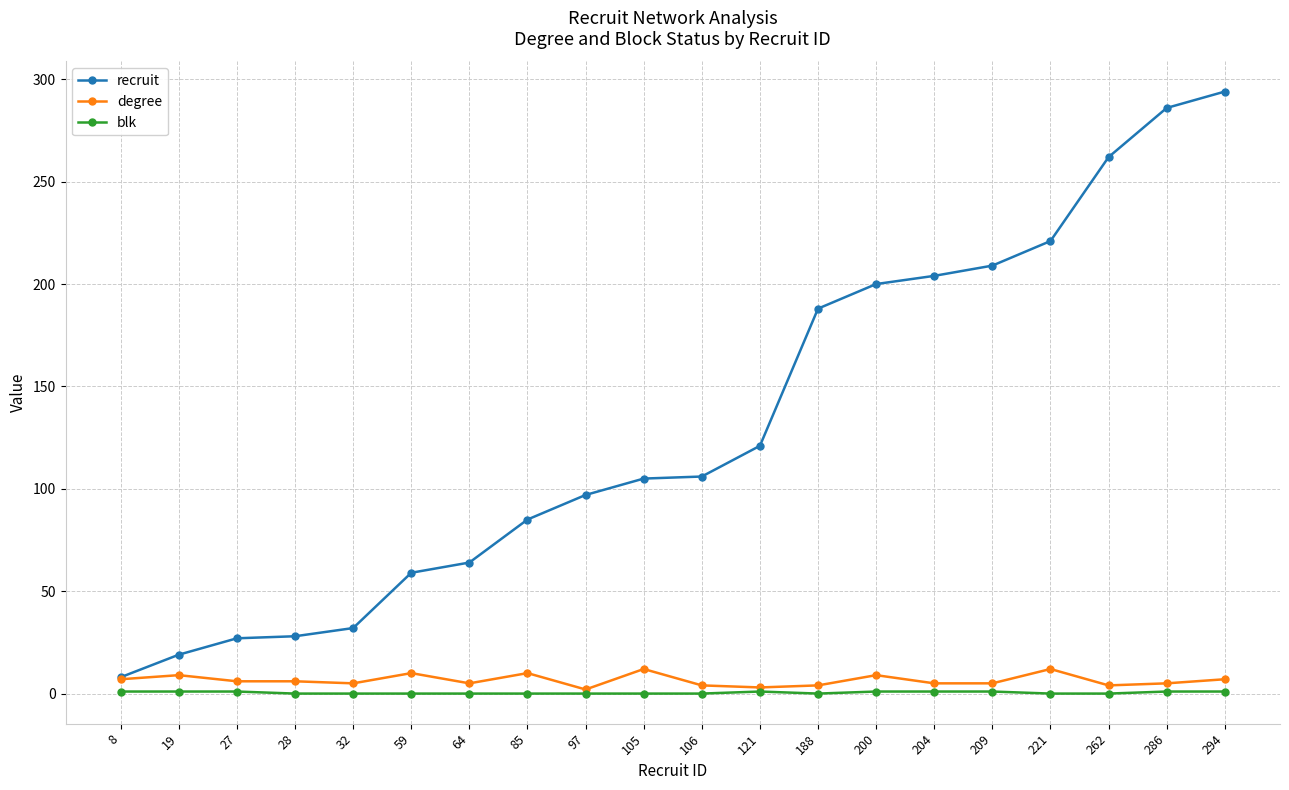

Which category has the lowest value in the recruit series?

8